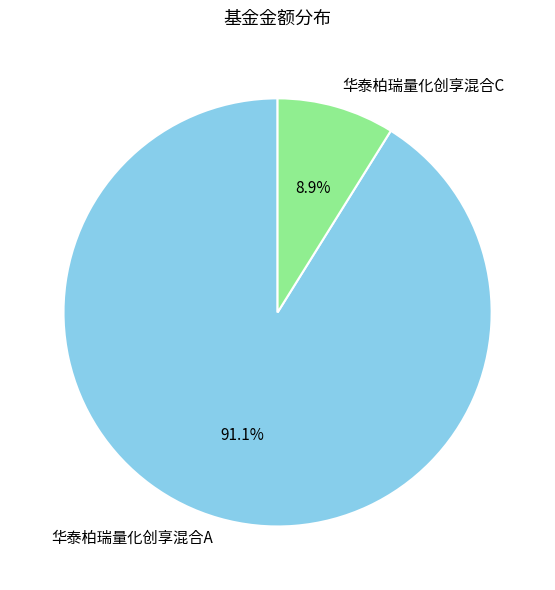

True or false: 华泰柏瑞量化创享混合C accounts for 16% of the total.

False